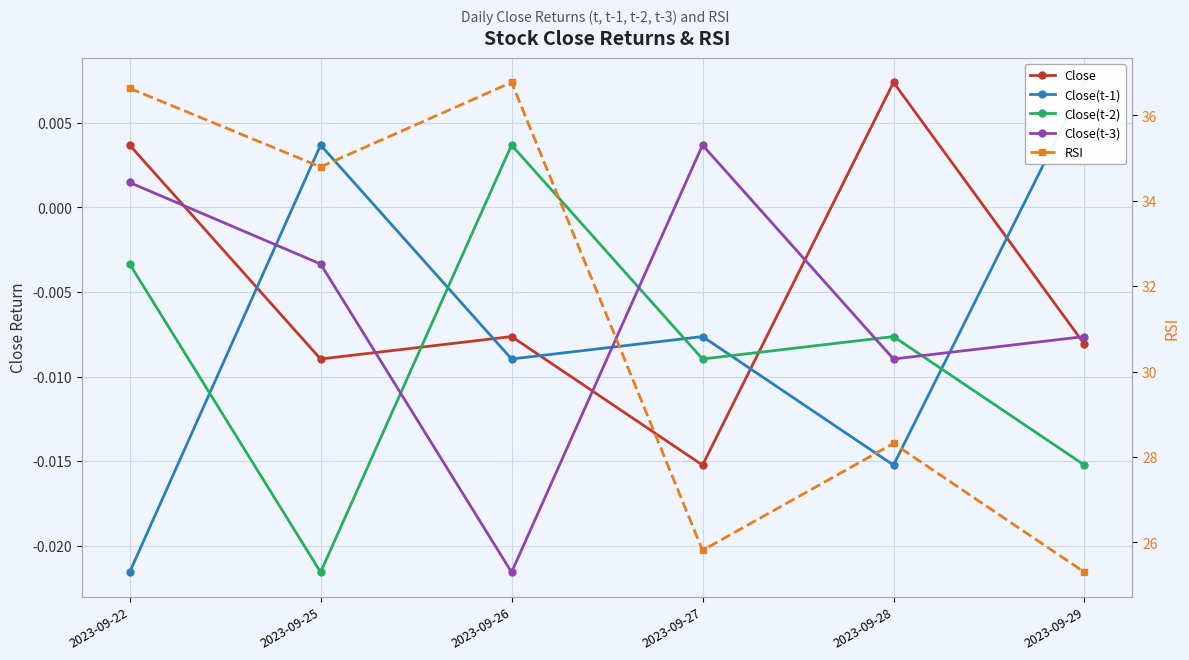

Is the value of Close(t-3) at 2023-09-27 greater than the value of Close(t-1) at 2023-09-26?

Yes